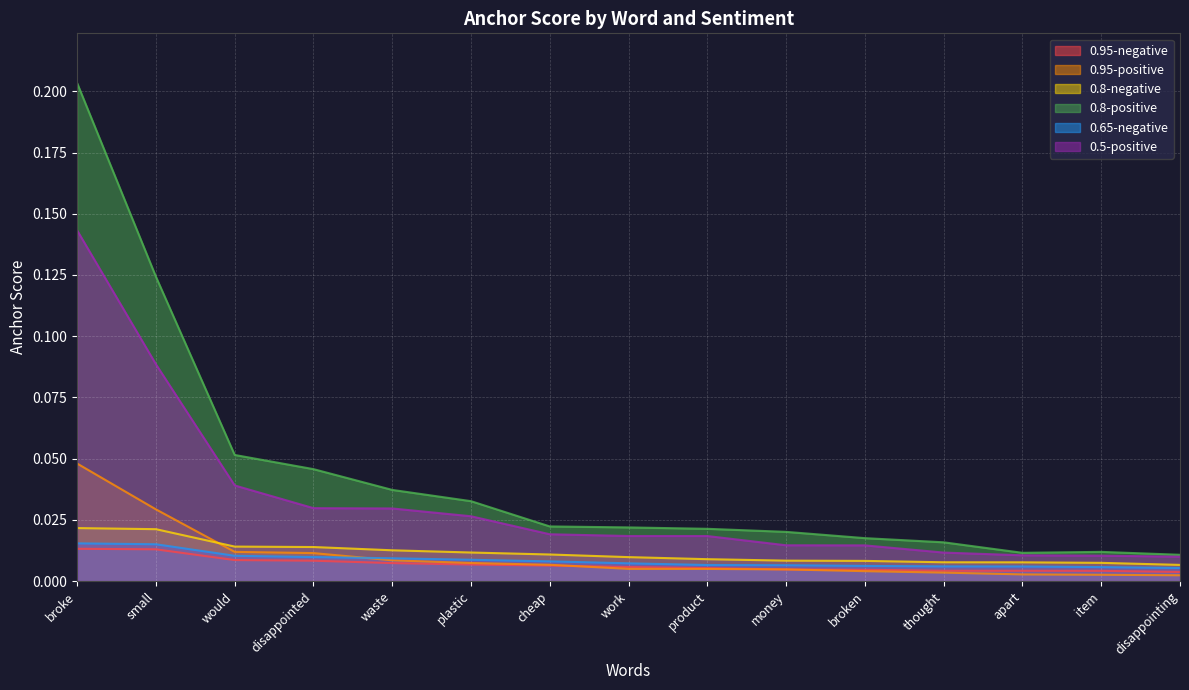

Reading left to right, list all the values displayed in this chart.

0.95-negative: 0.0	0.0	0.0	0.0	0.0	0.0	0.0	0.0	0.0	0.0	0.0	0.0	0.0	0.0	0.0
0.95-positive: 0.0	0.0	0.0	0.0	0.0	0.0	0.0	0.0	0.0	0.0	0.0	0.0	0.0	0.0	0.0
0.8-negative: 0.0	0.0	0.0	0.0	0.0	0.0	0.0	0.0	0.0	0.0	0.0	0.0	0.0	0.0	0.0
0.8-positive: 0.2	0.1	0.1	0.0	0.0	0.0	0.0	0.0	0.0	0.0	0.0	0.0	0.0	0.0	0.0
0.65-negative: 0.0	0.0	0.0	0.0	0.0	0.0	0.0	0.0	0.0	0.0	0.0	0.0	0.0	0.0	0.0
0.5-positive: 0.1	0.1	0.0	0.0	0.0	0.0	0.0	0.0	0.0	0.0	0.0	0.0	0.0	0.0	0.0